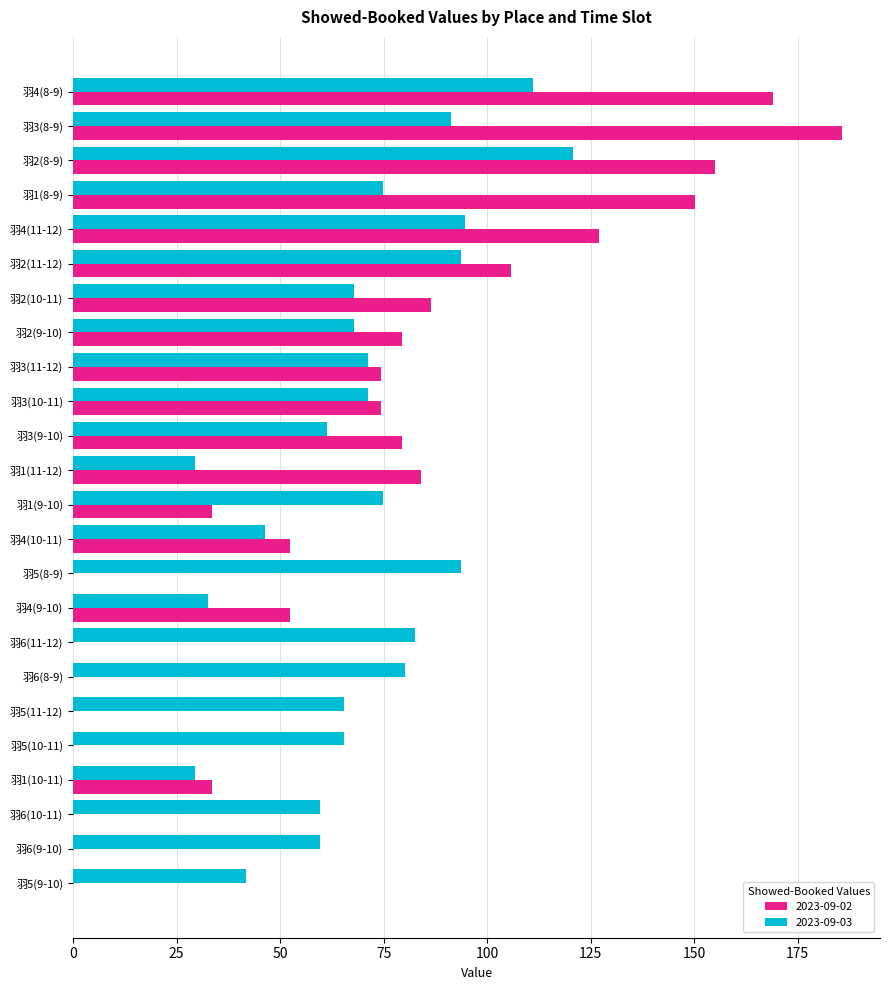

Which series changed the most between 羽4(8-9) and 羽3(10-11)?

2023-09-02